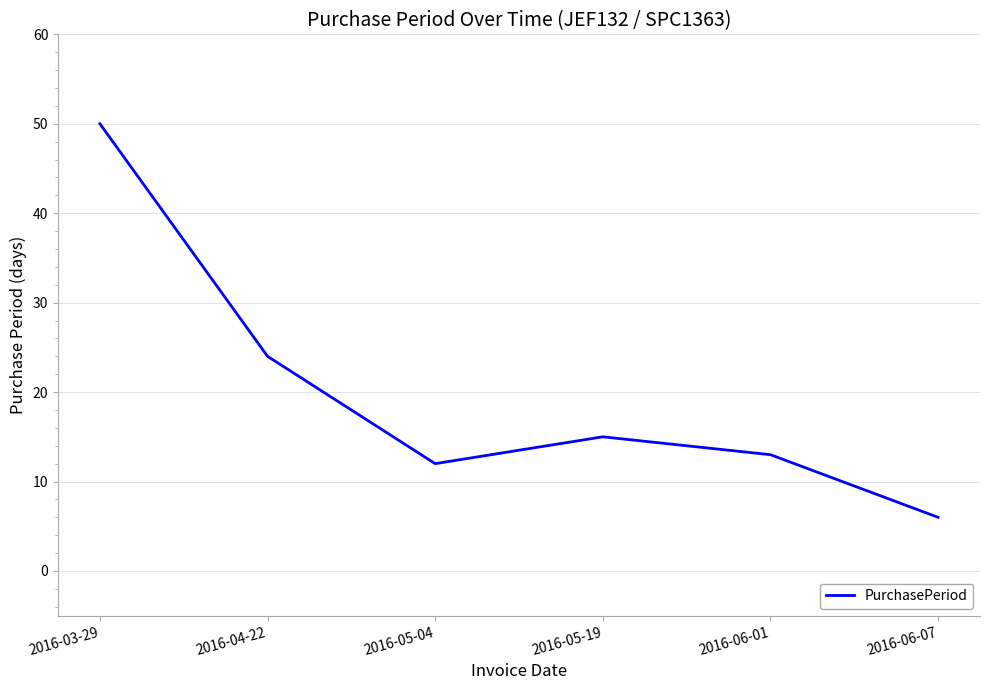

Does the chart have visible grid lines?

Yes